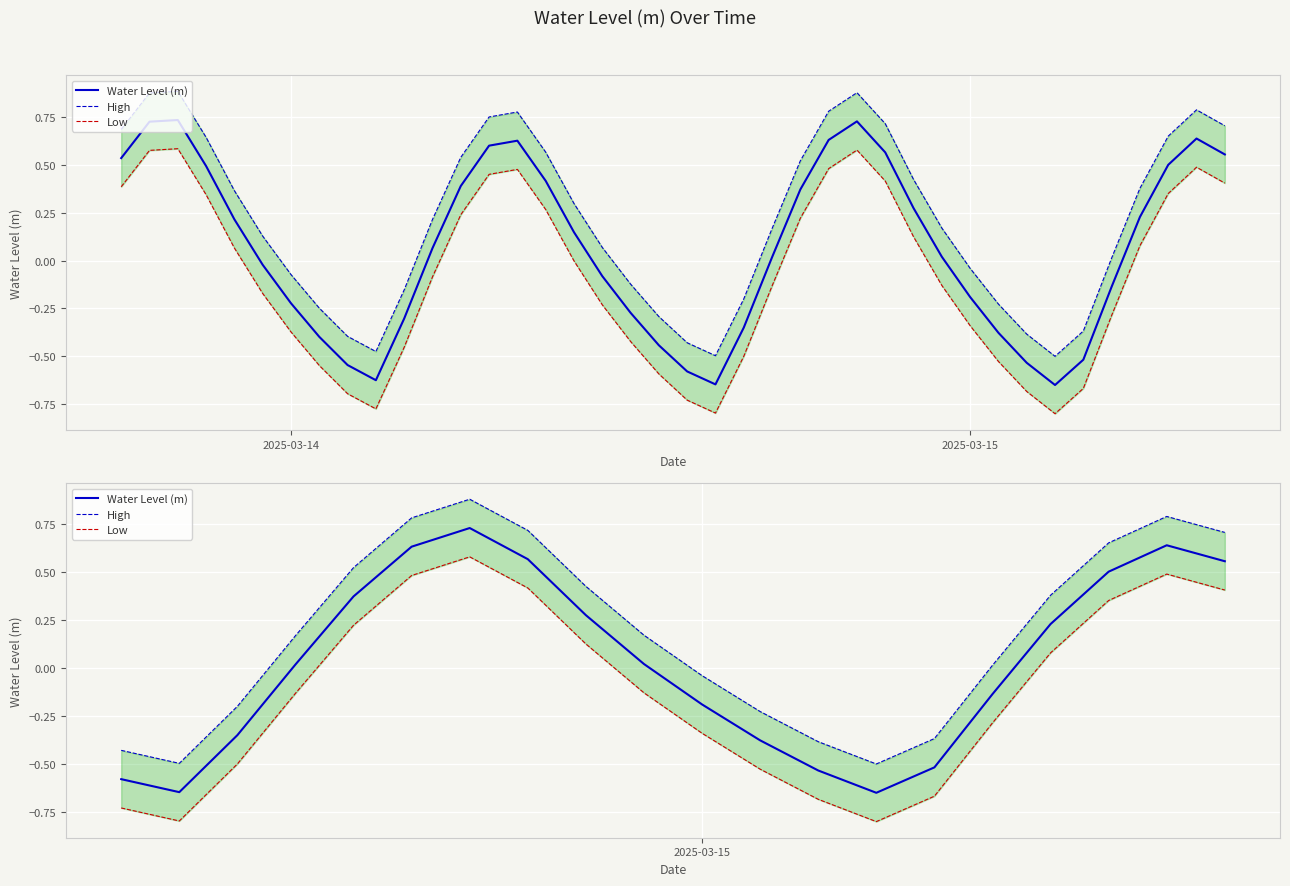

How many values in the Water Level (m) series exceed 0?

11